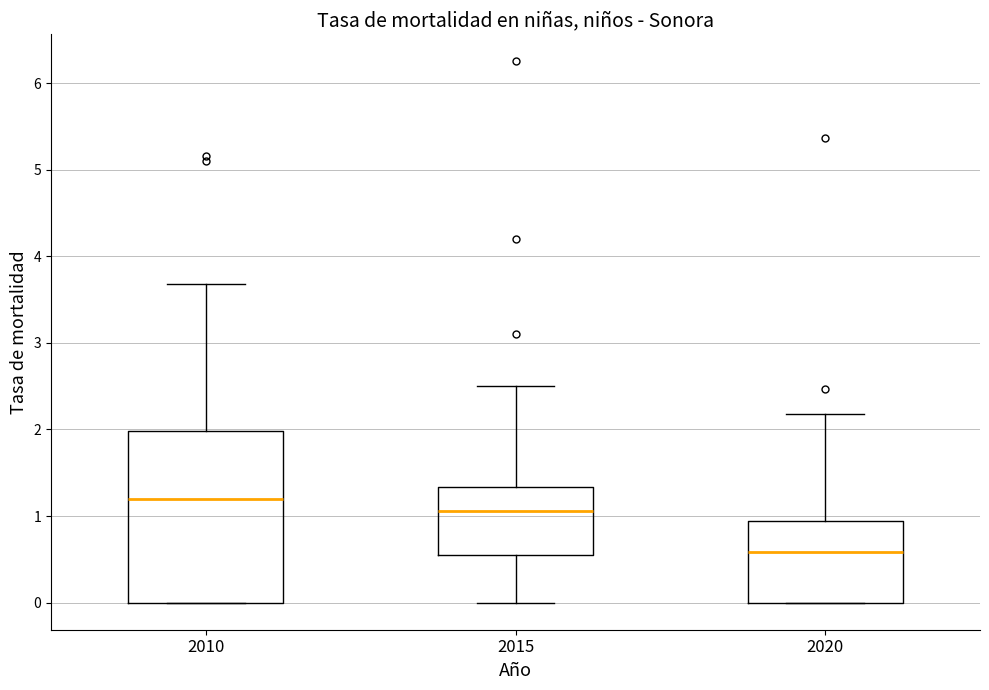

Where does the median line of the box at x = 2020 sit on the y-axis? The values are not printed on the chart, so give them approximately, as read against the axis.

0.6